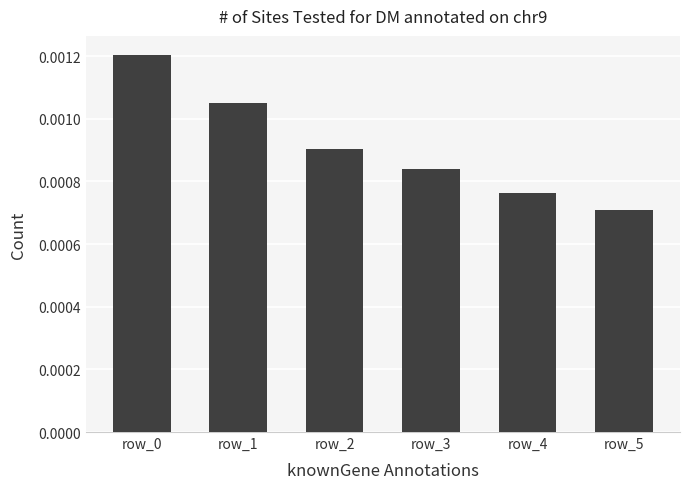

Which label corresponds to the smallest value in the chart?

row_5